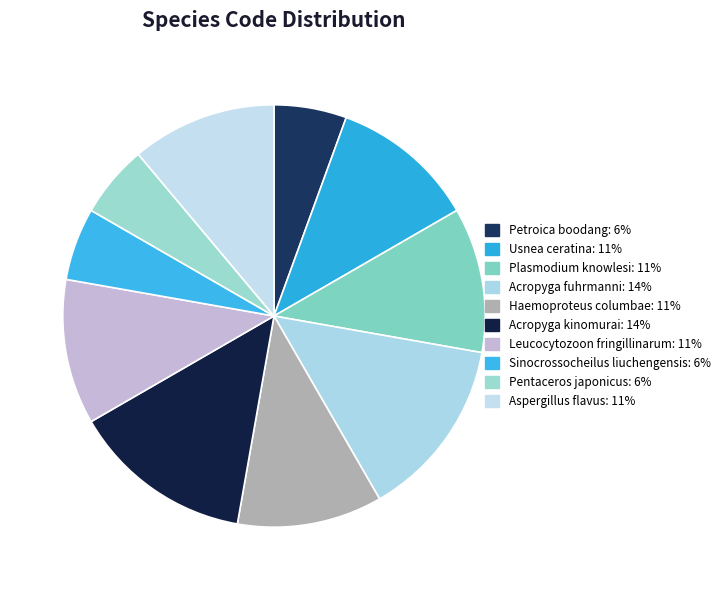

What is the ratio of the value at Plasmodium knowlesi to the value at Usnea ceratina?

1.0